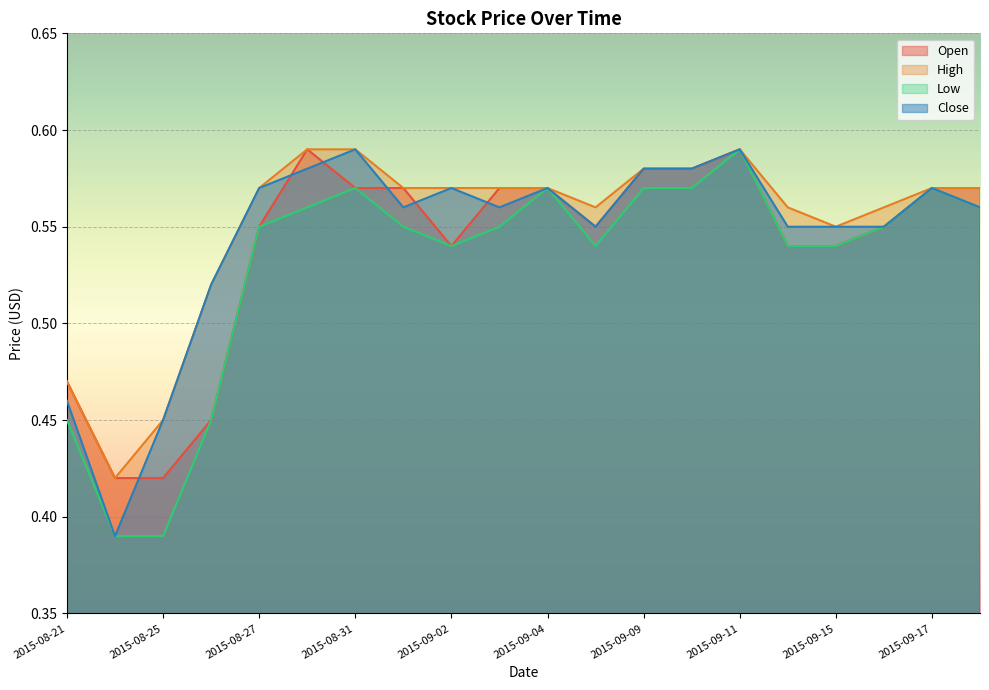

True or false: Low has a value of 0.2 at 2015-09-10.

False